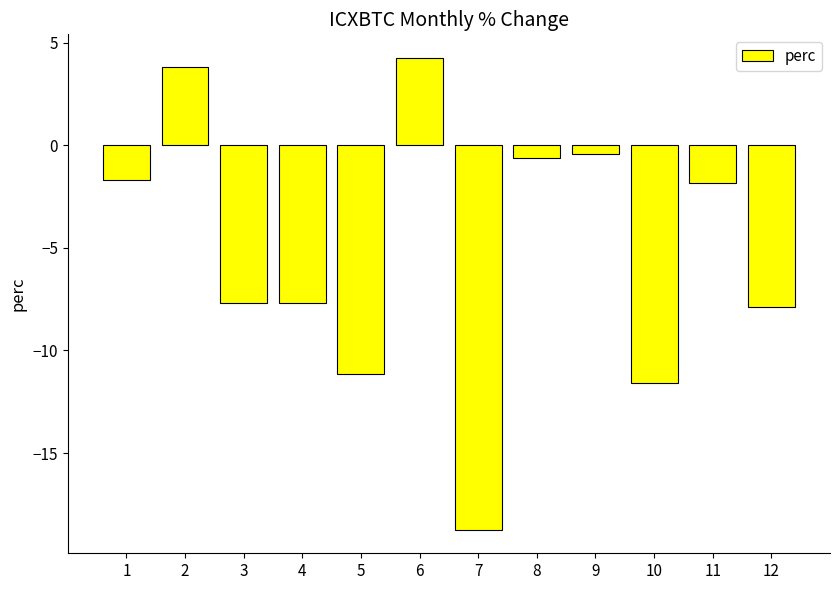

How many bars are there in total?

12